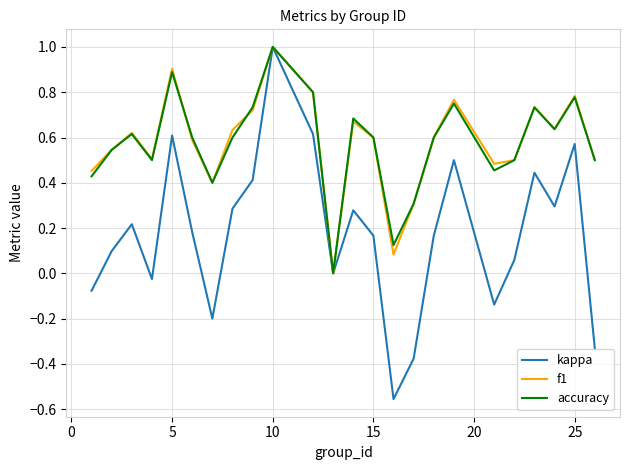

Which series has the largest range (max minus min)?

kappa